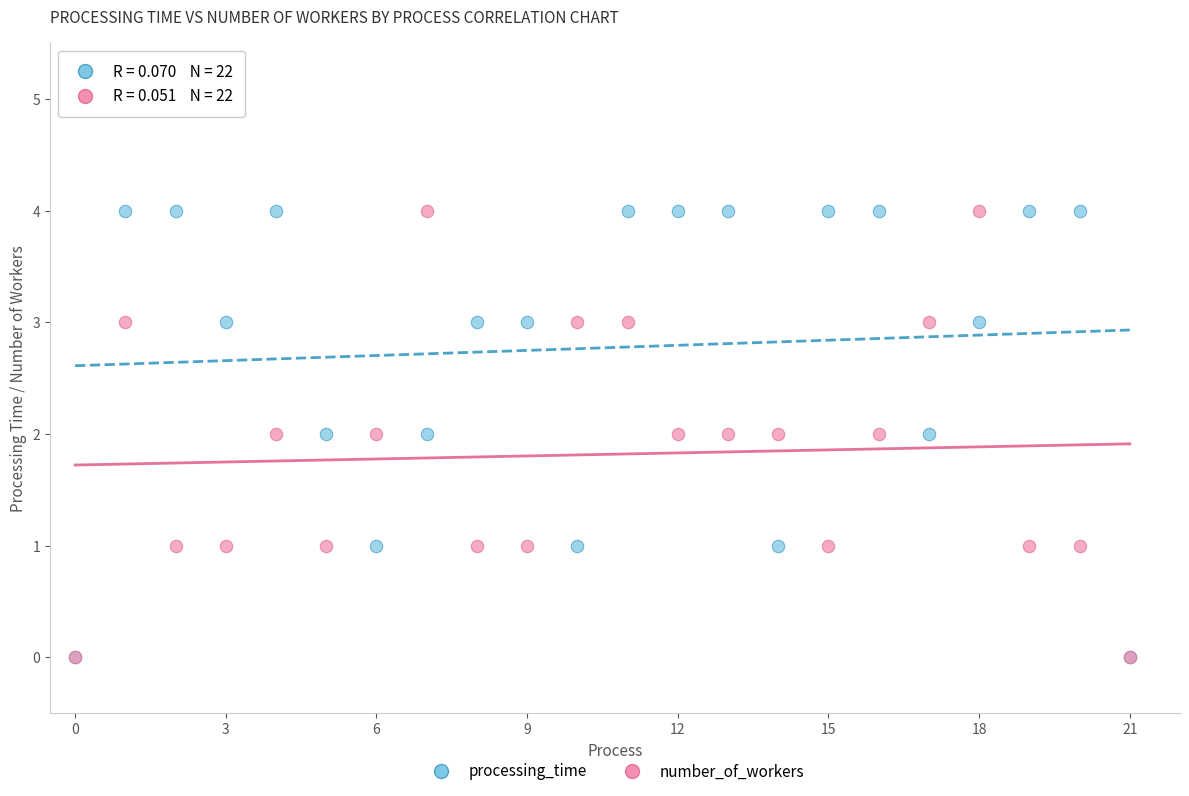

What are all the series names shown in the legend?

processing_time, number_of_workers